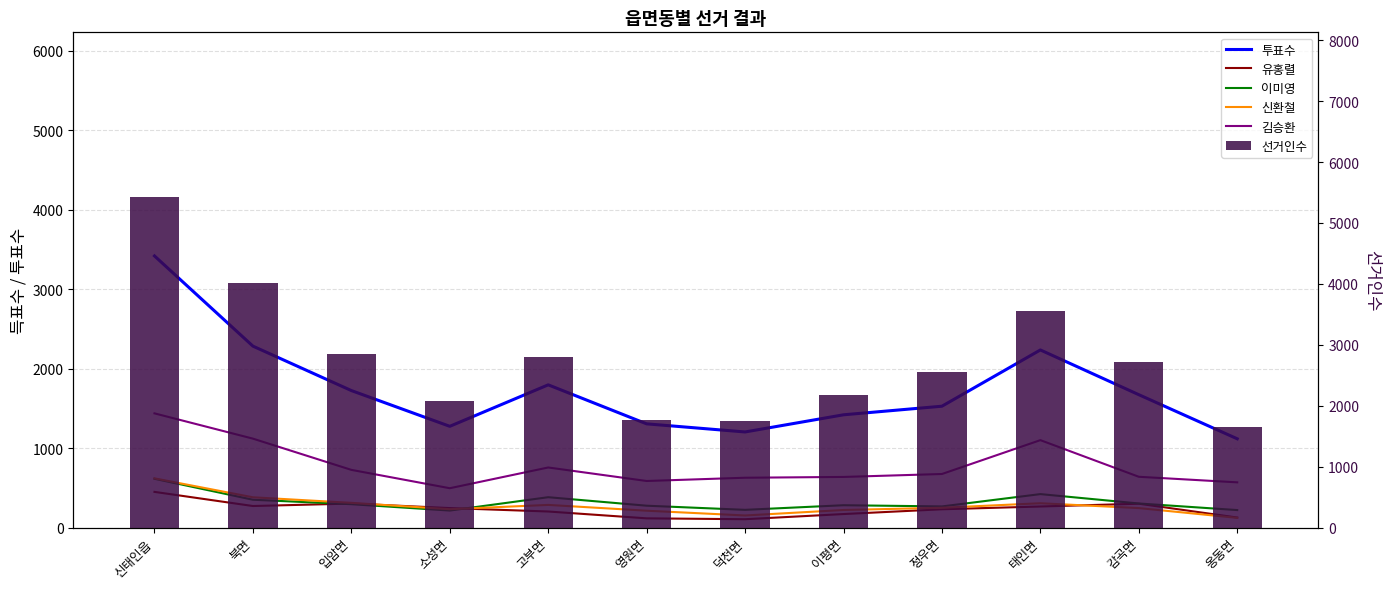

What are all the series names shown in the legend?

투표수, 유홍렬, 이미영, 신환철, 김승환, 선거인수